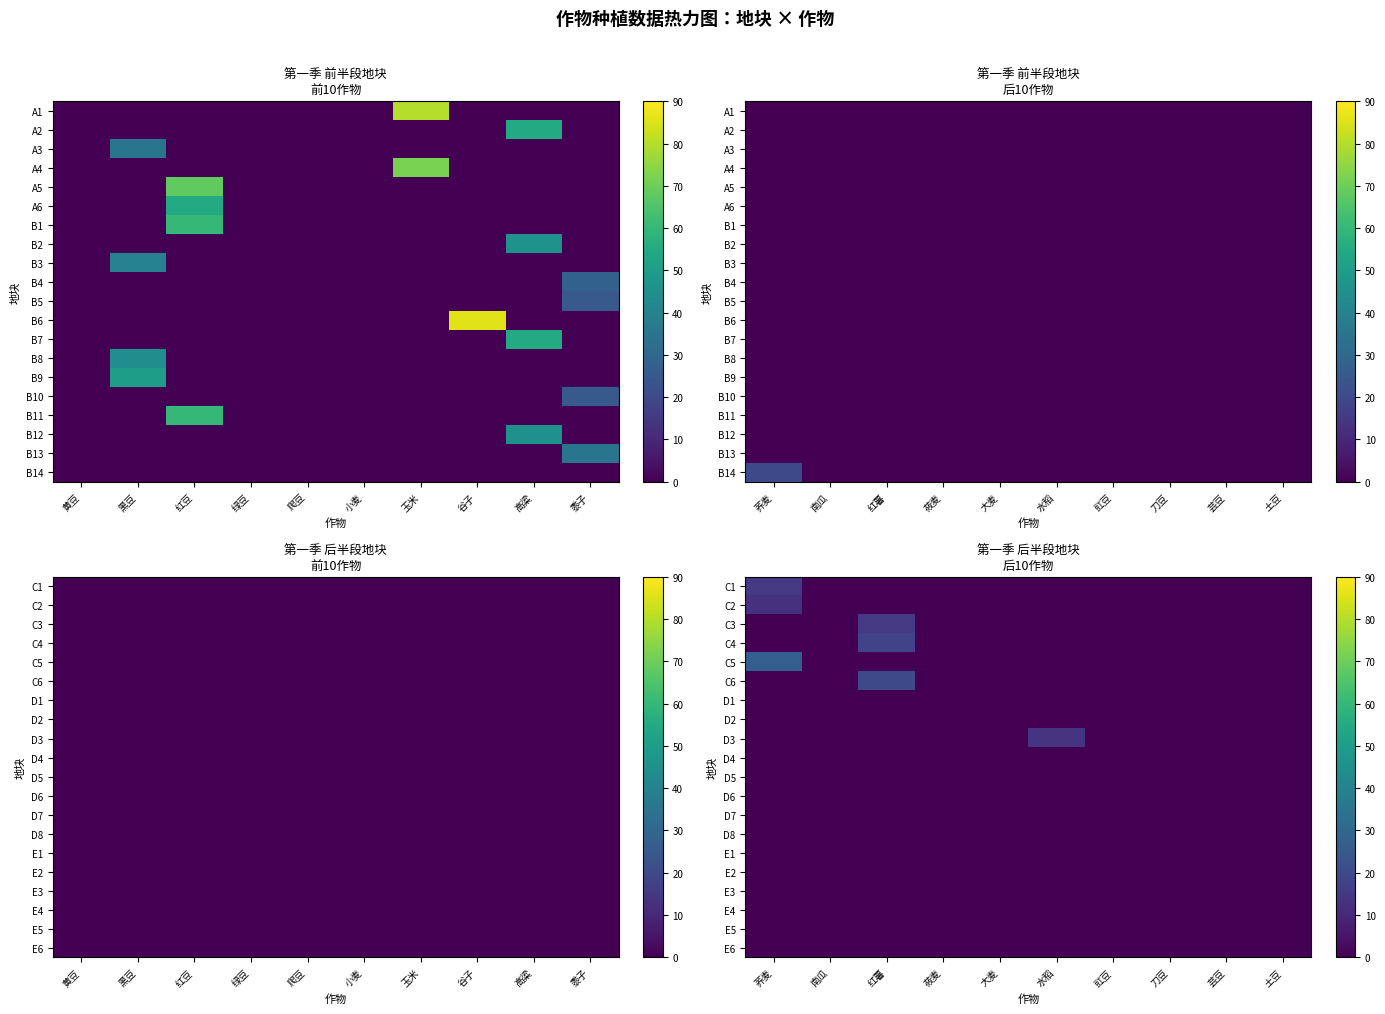

The value of E5 at 南瓜 is 0. True or false?

True